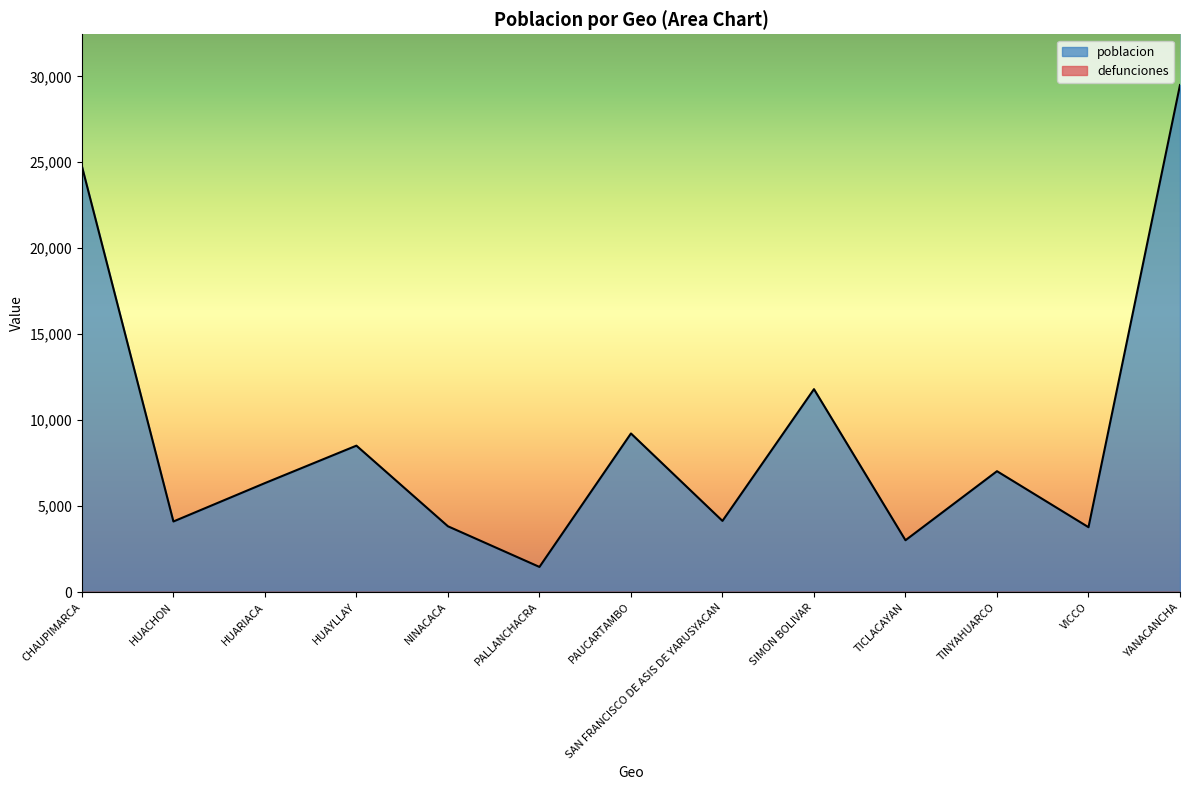

What is the value of the 6th point from the left?

1467